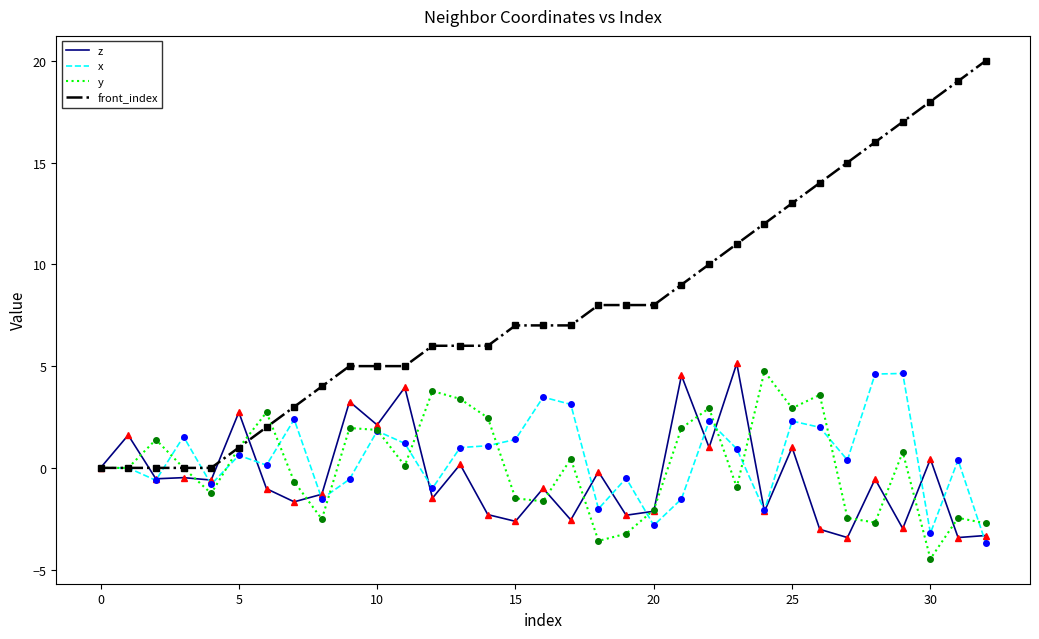

Which series has the largest total across all categories?

front_index